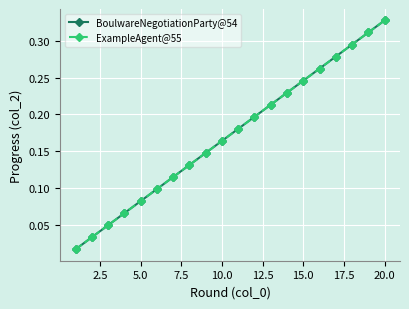

Is this an area chart (filled region under the line)?

No